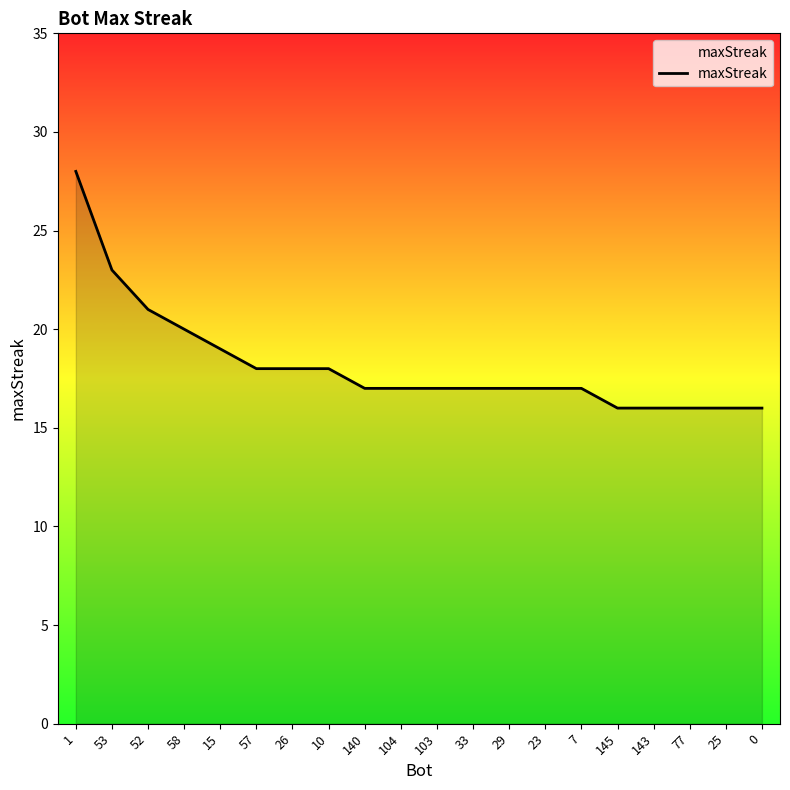

What position from the left is 25?

19